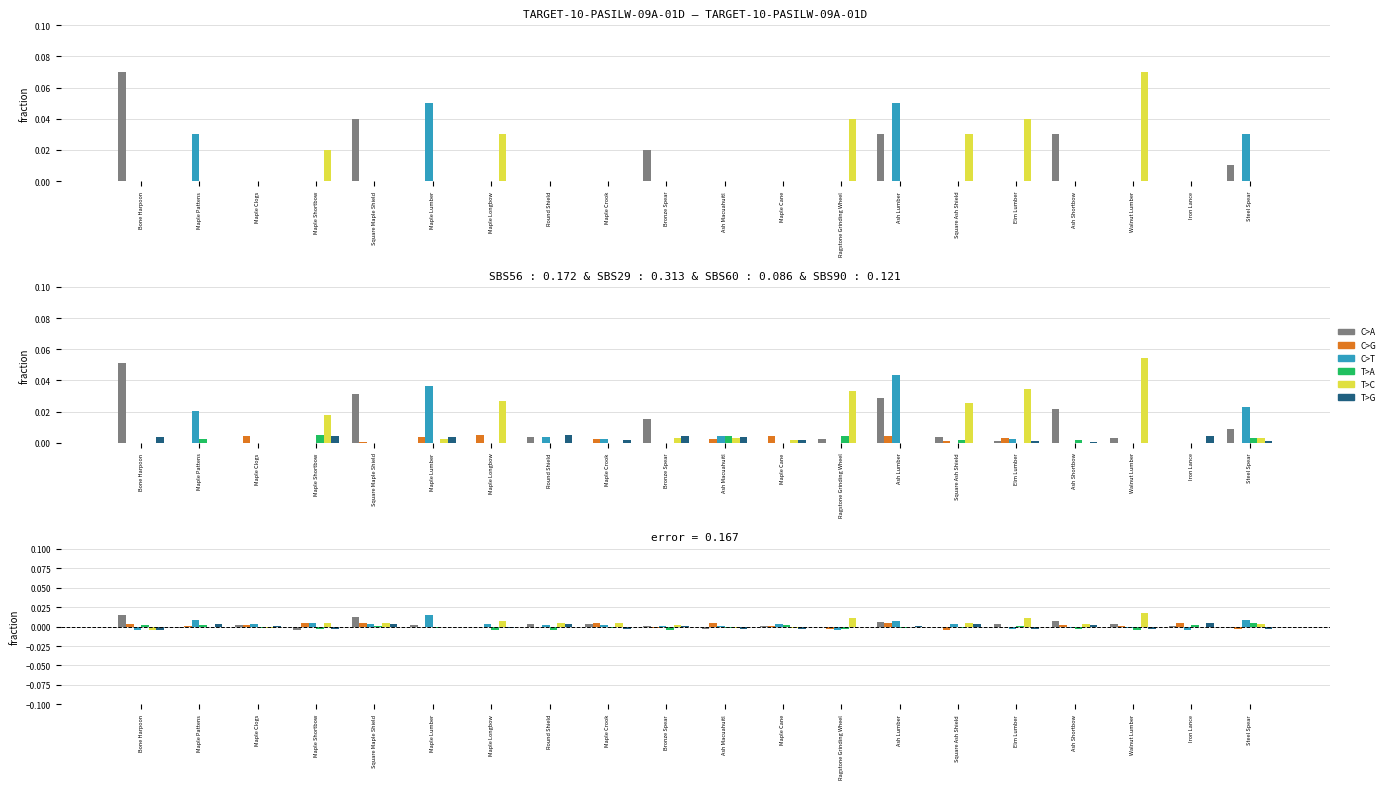

Which category has the lowest value in the T>C series?

Bone Harpoon